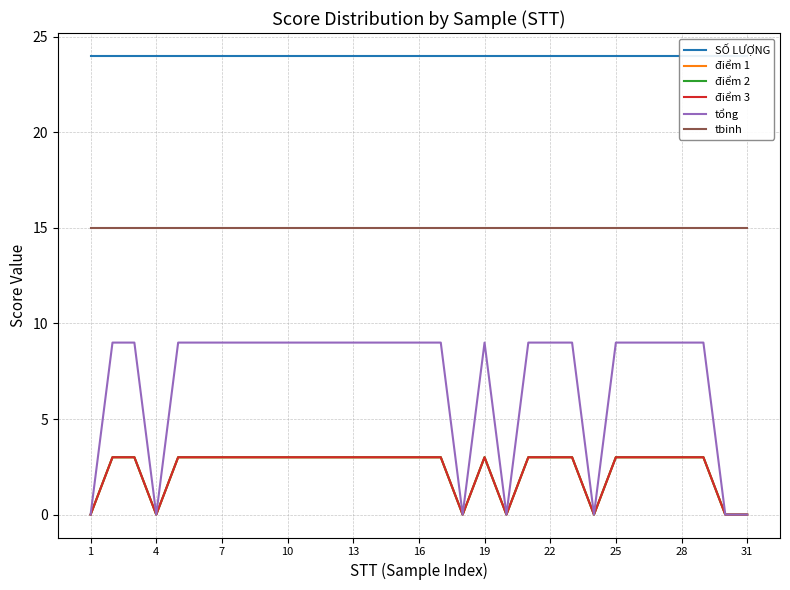

Which series has the largest range (max minus min)?

tổng